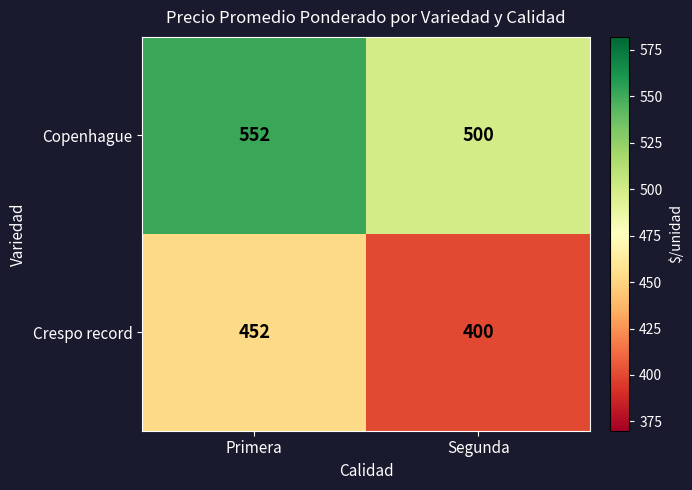

What is the difference between the Copenhague values at Primera and Segunda?

52